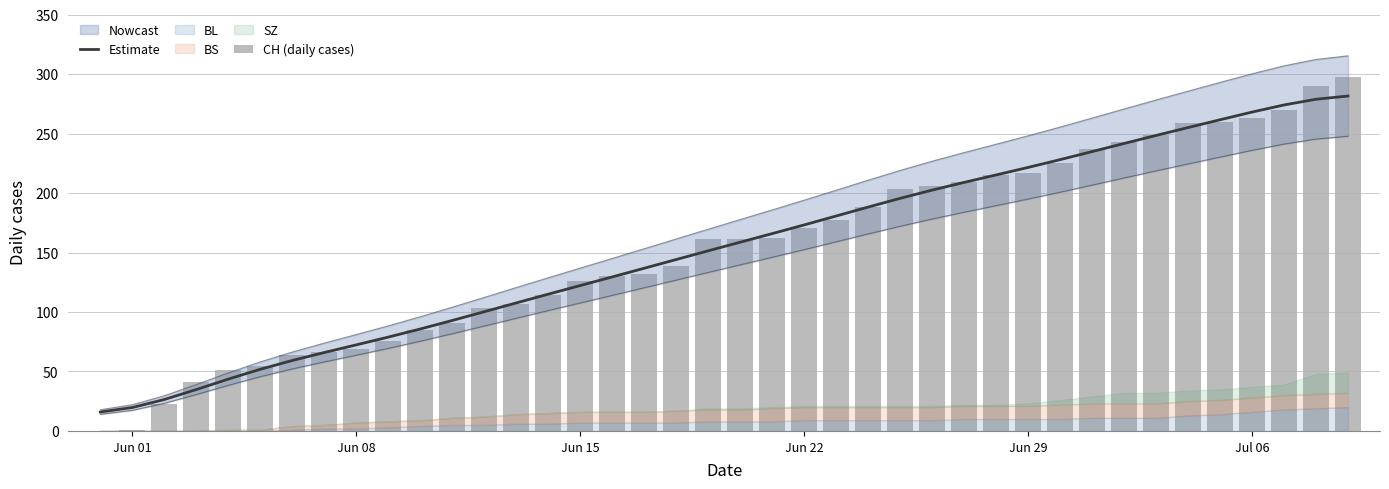

Is the value of CH (daily cases) at 27 greater than the value of Estimate at 15?

Yes